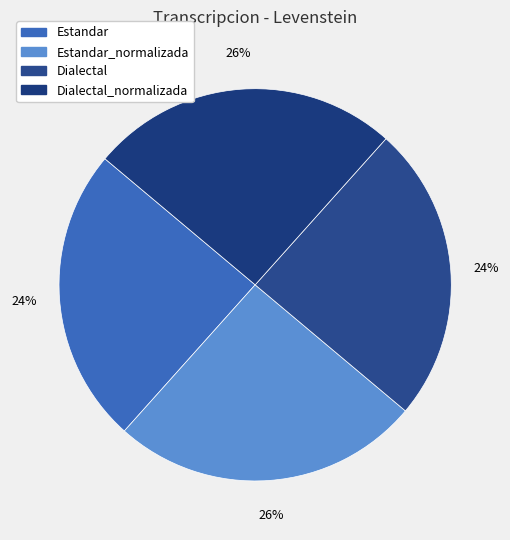

How many segments does this pie chart have?

4